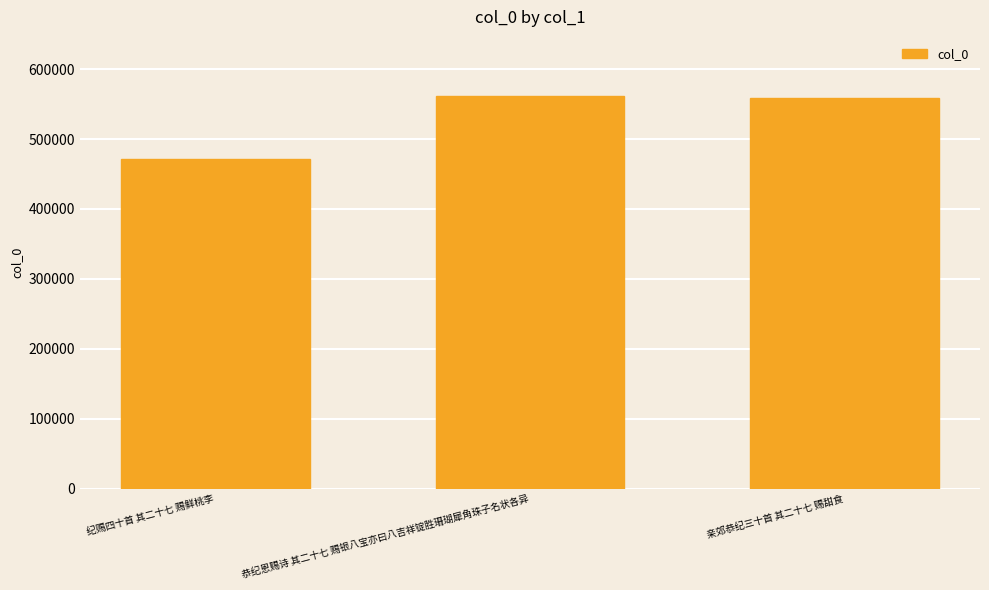

What is the difference between the maximum and second lowest values?

2461